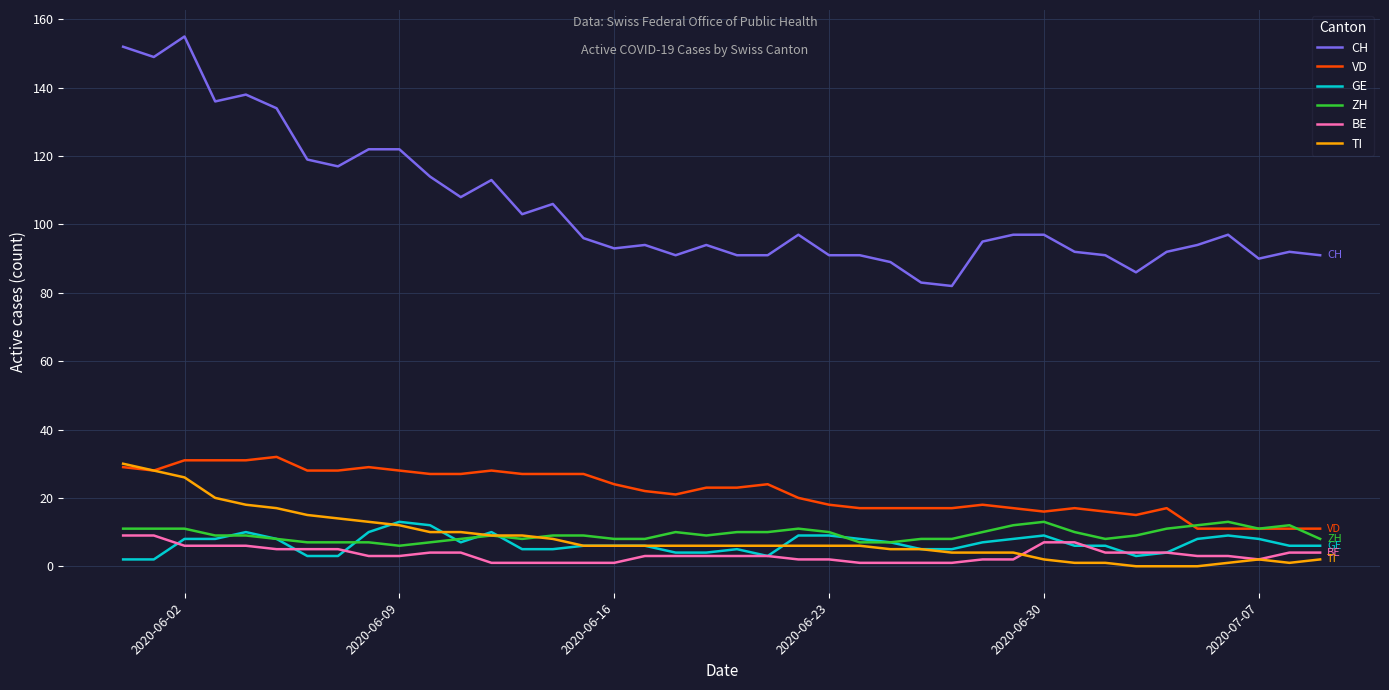

Which series has the largest total across all categories?

CH